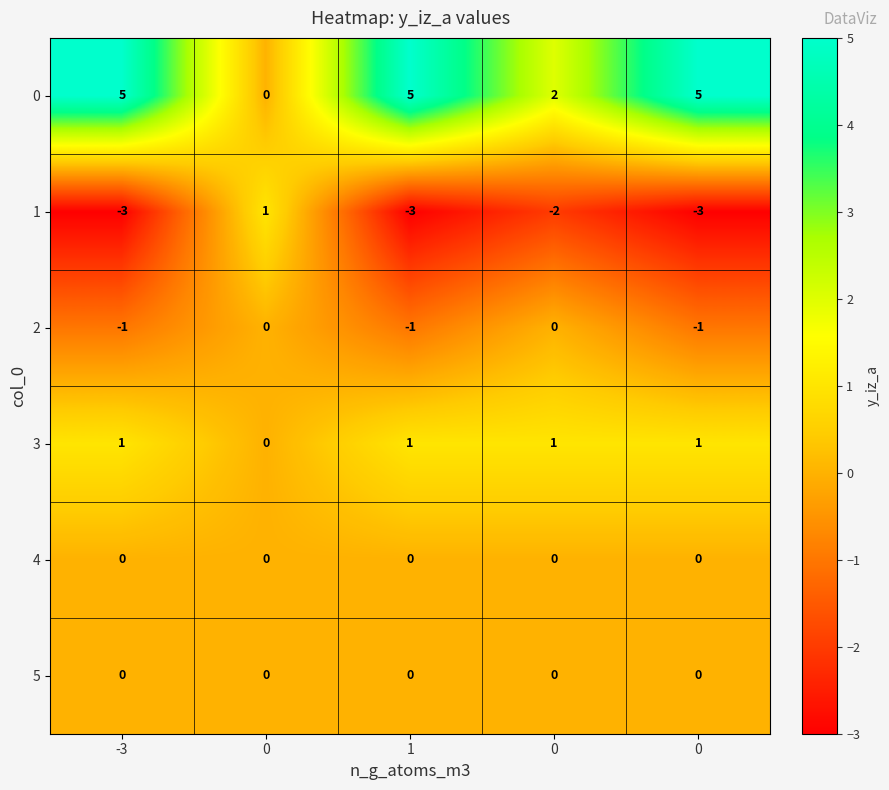

Count the number of data series in this chart.

6